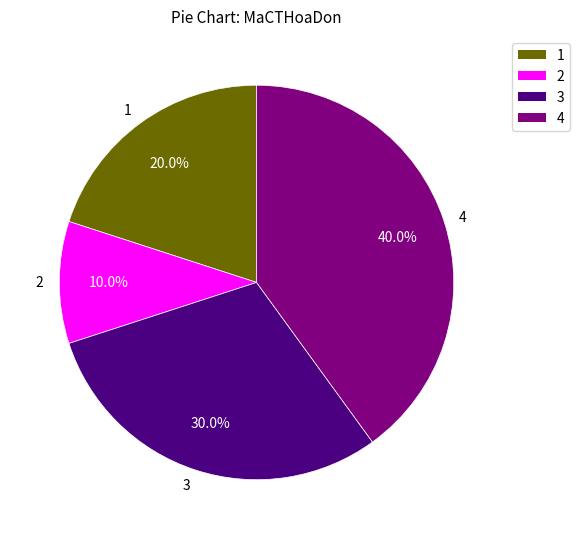

True or false: 4 accounts for 52% of the total.

False